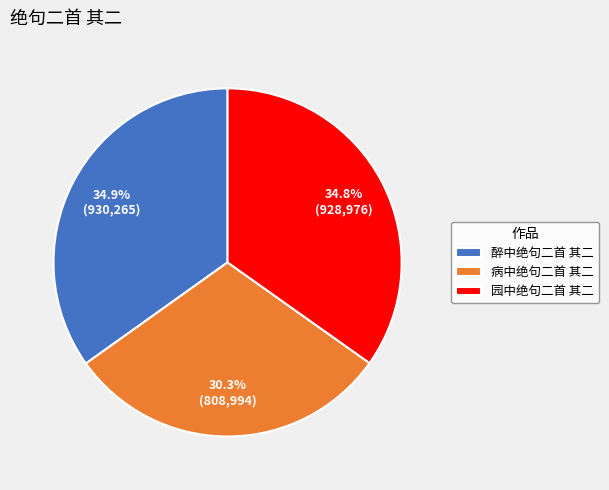

How many slices are in this pie chart?

3